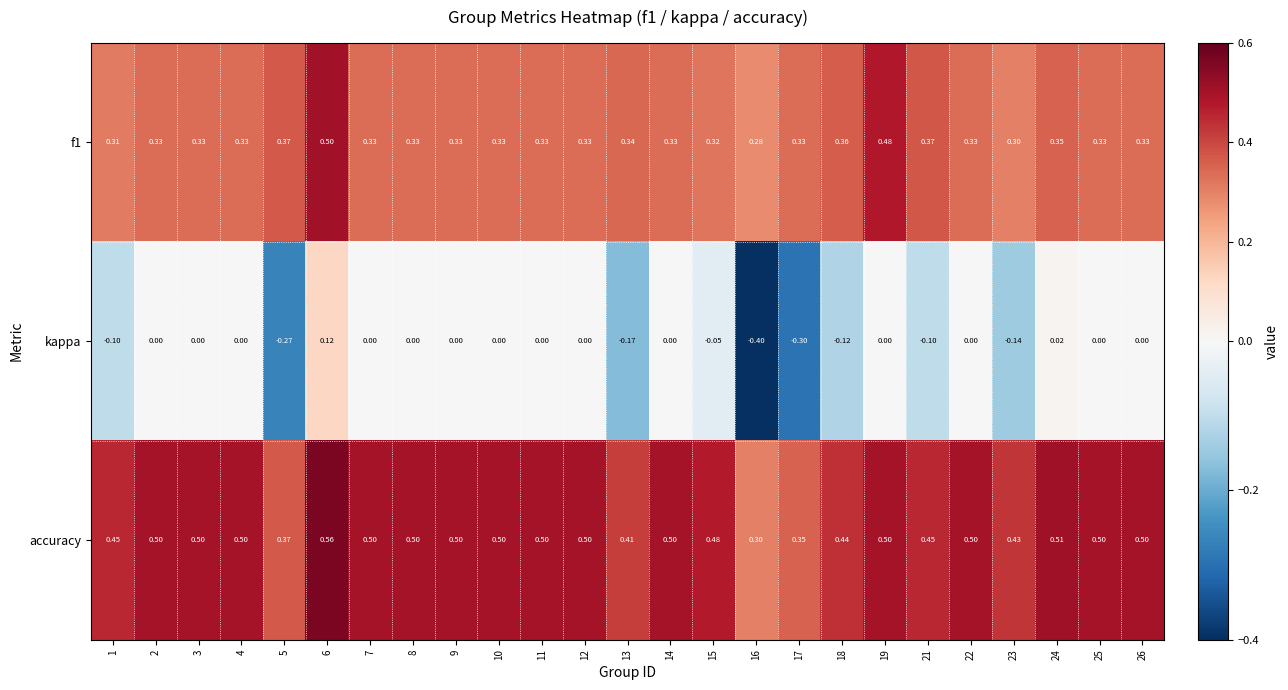

Which series has the largest range (max minus min)?

kappa